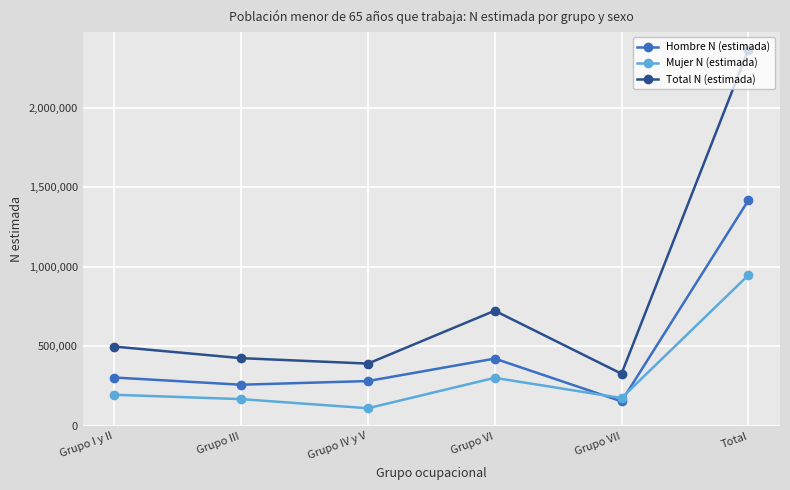

What is the sum of all Hombre N (estimada) values?

2831377